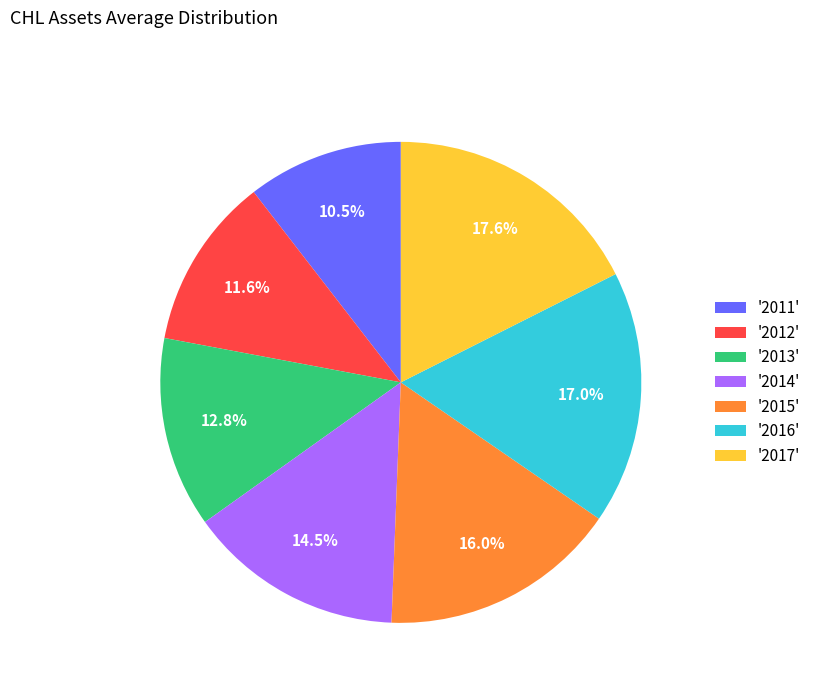

Is it true that 2016 is 17% of the pie?

True